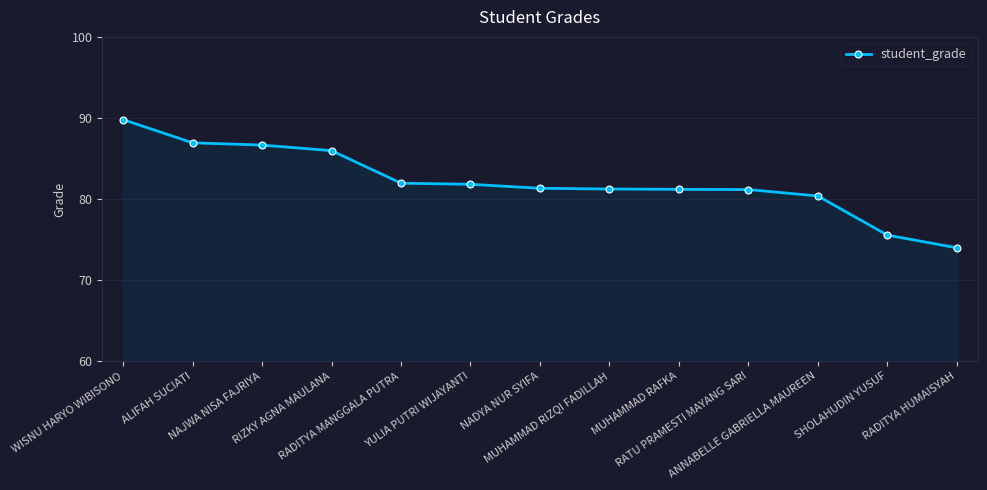

At which category does the chart reach its minimum across all series?

RADITYA HUMAISYAH